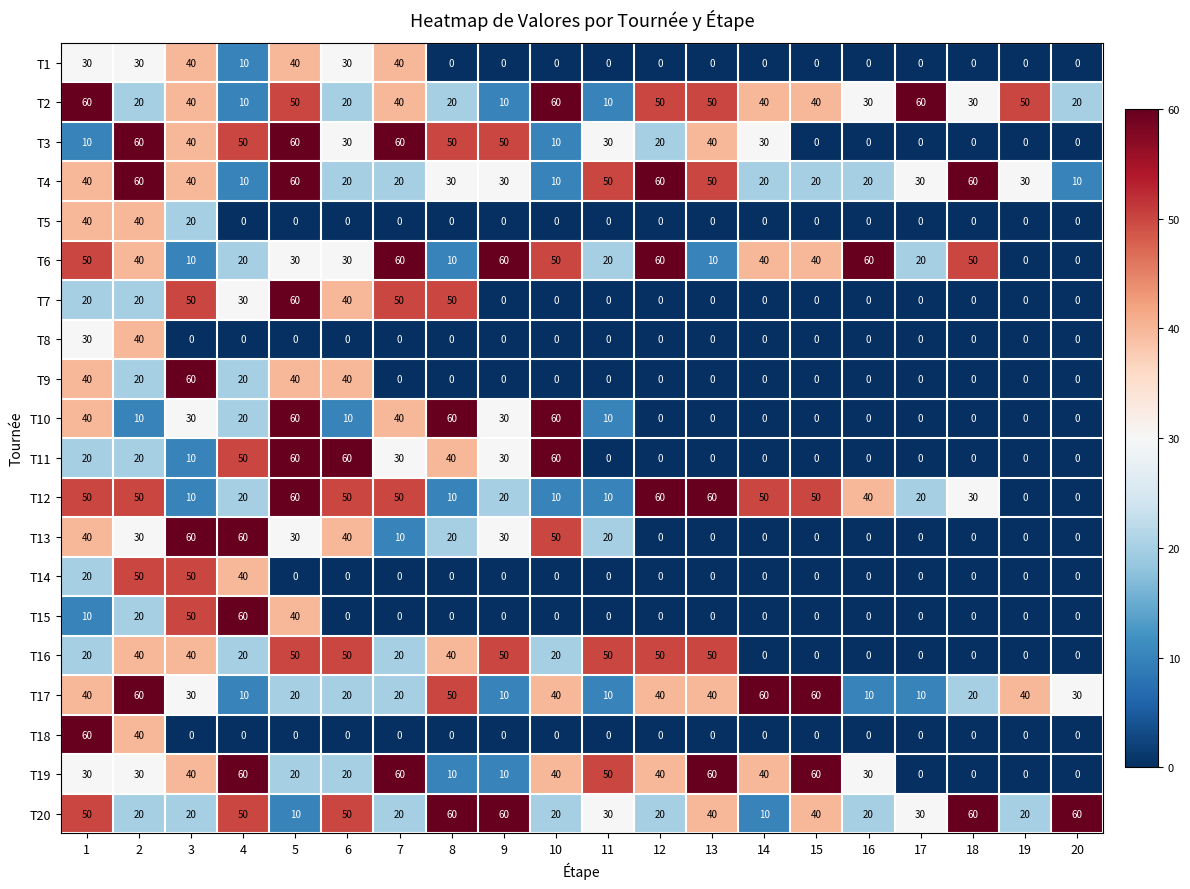

What is the sum of all T12 values?

650